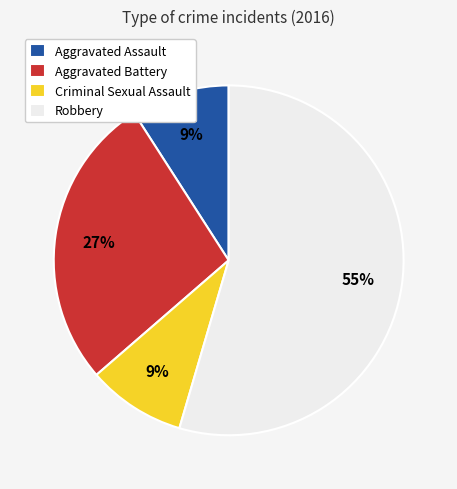

What percentage is the Aggravated Assault slice, to the nearest percent?

9%